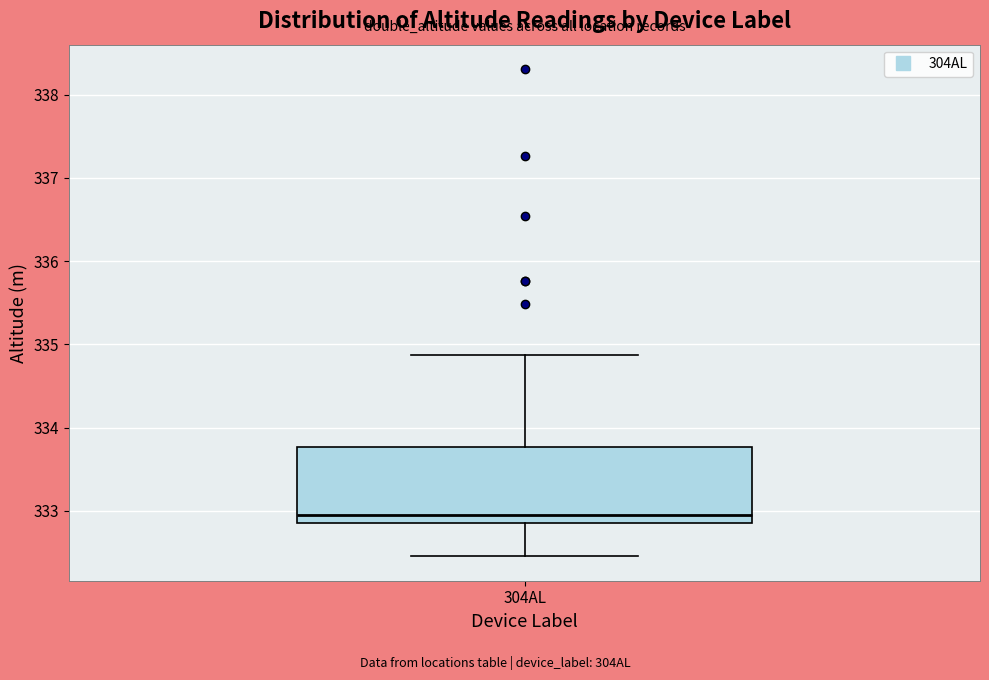

Transcribe this box plot: give where the median line is, the range the box spans, and where the two whiskers end, as read against the y-axis. The values are not printed on the chart, so give them approximately, as read against the axis.

median 332.9 (just above the box's lower edge), box 332.9 to 333.8, whiskers 332.5 to 334.9